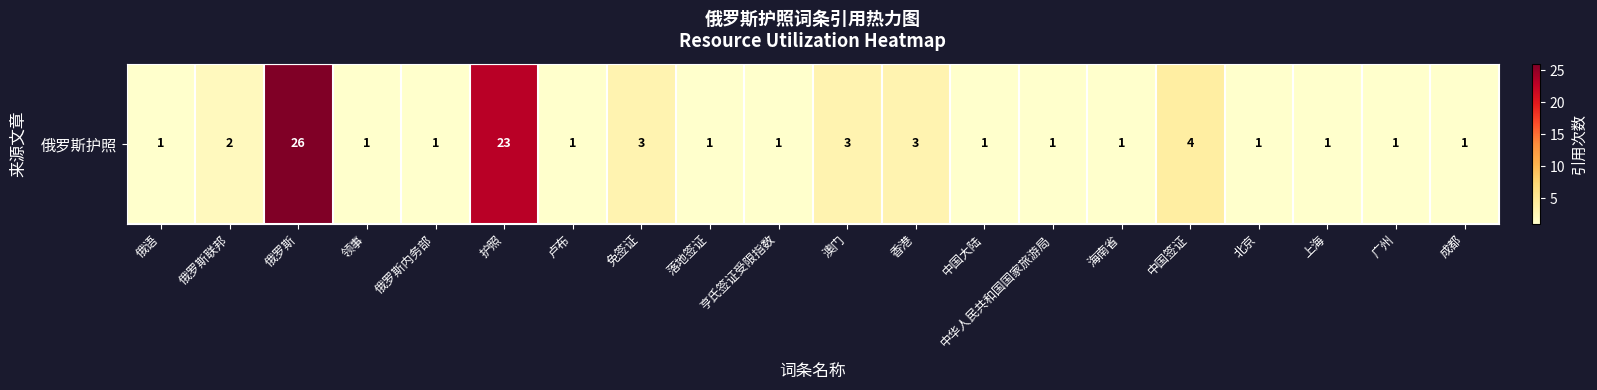

Which has a higher value, 亨氏签证受限指数 or 中国大陆?

亨氏签证受限指数